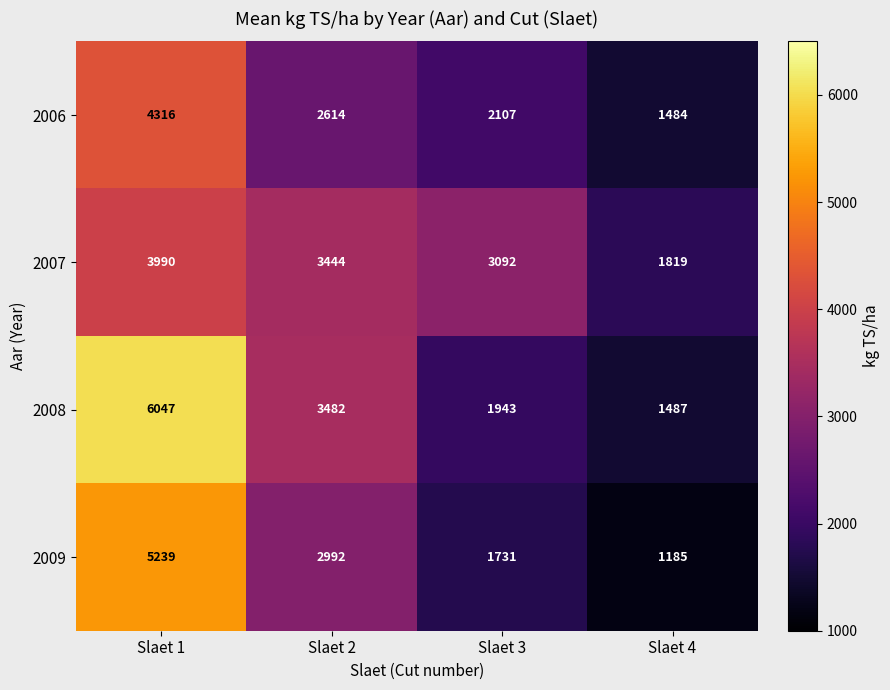

What is the difference between the second highest and second lowest values in the 2006 series?

507